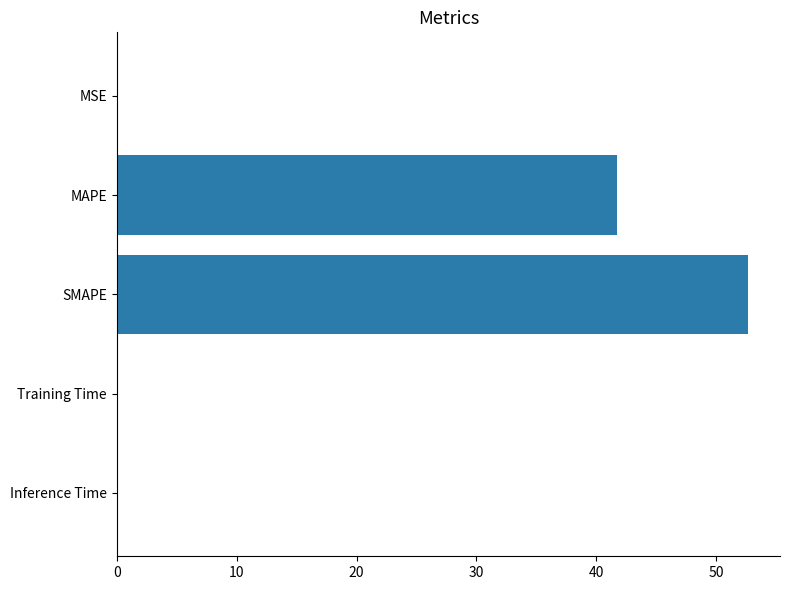

At which label is the value closest to 26?

MAPE